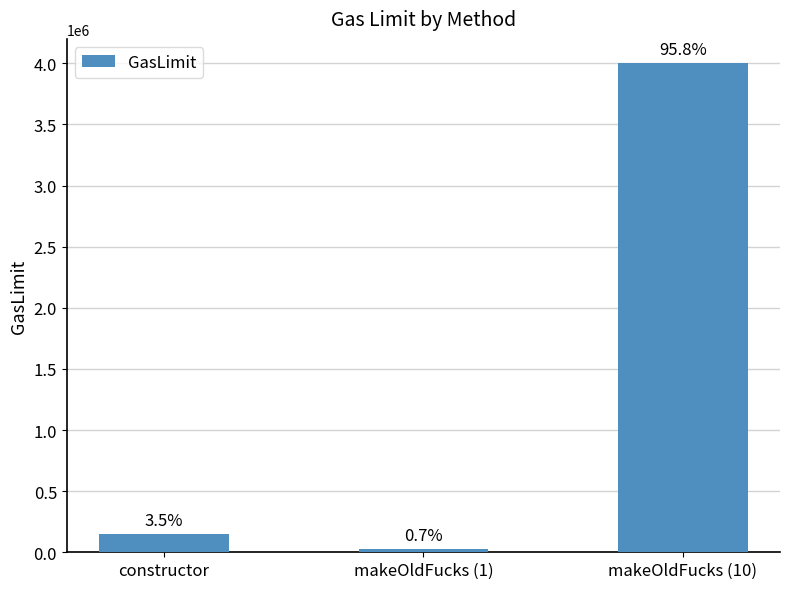

Does the chart contain any negative values?

No